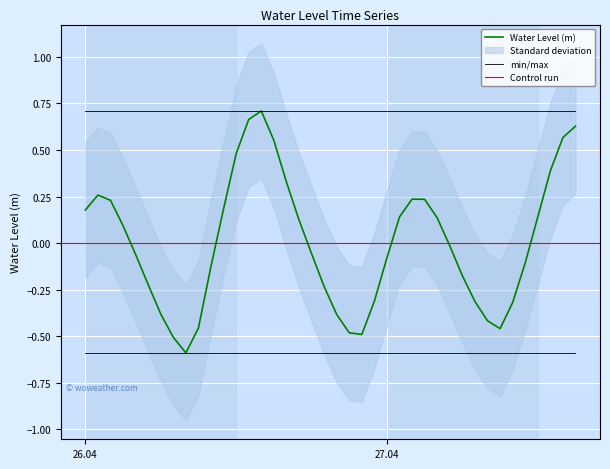

At which category does the data reach its first local peak?

2023-04-26 01:00:00